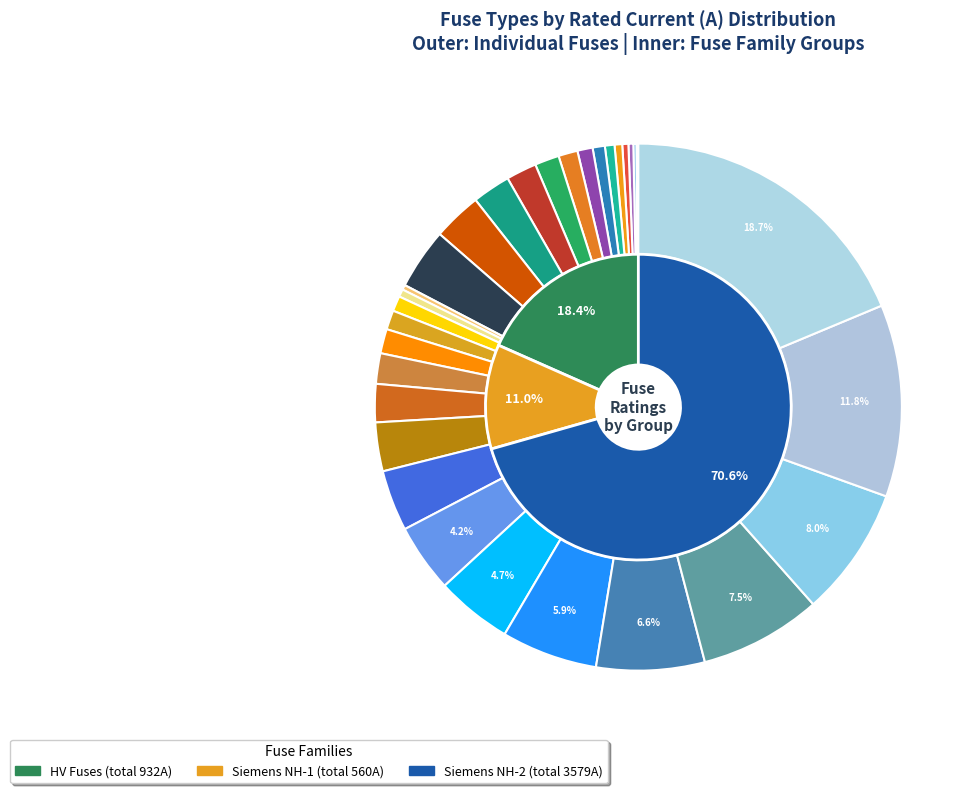

Which category has the biggest portion of the pie?

Siemens NH-2-1000